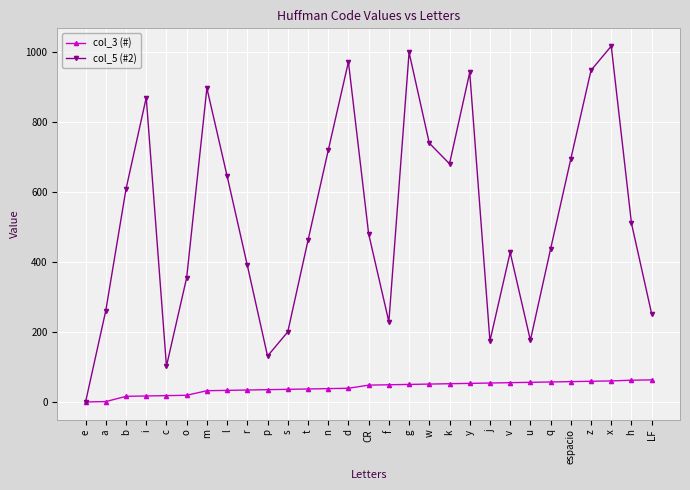

The value of col_5 (#2) at espacio is 694. True or false?

True